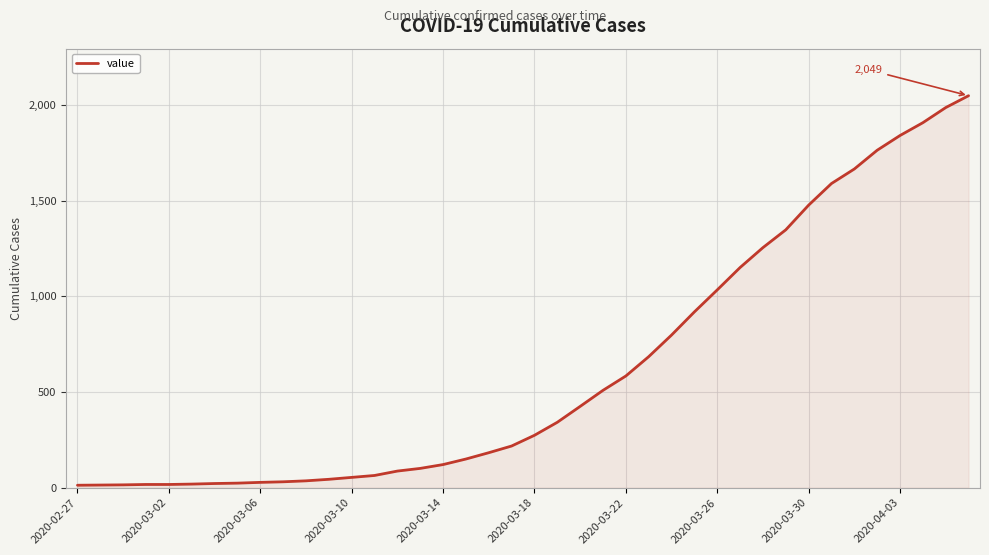

What is the difference between the maximum and minimum values?

2036